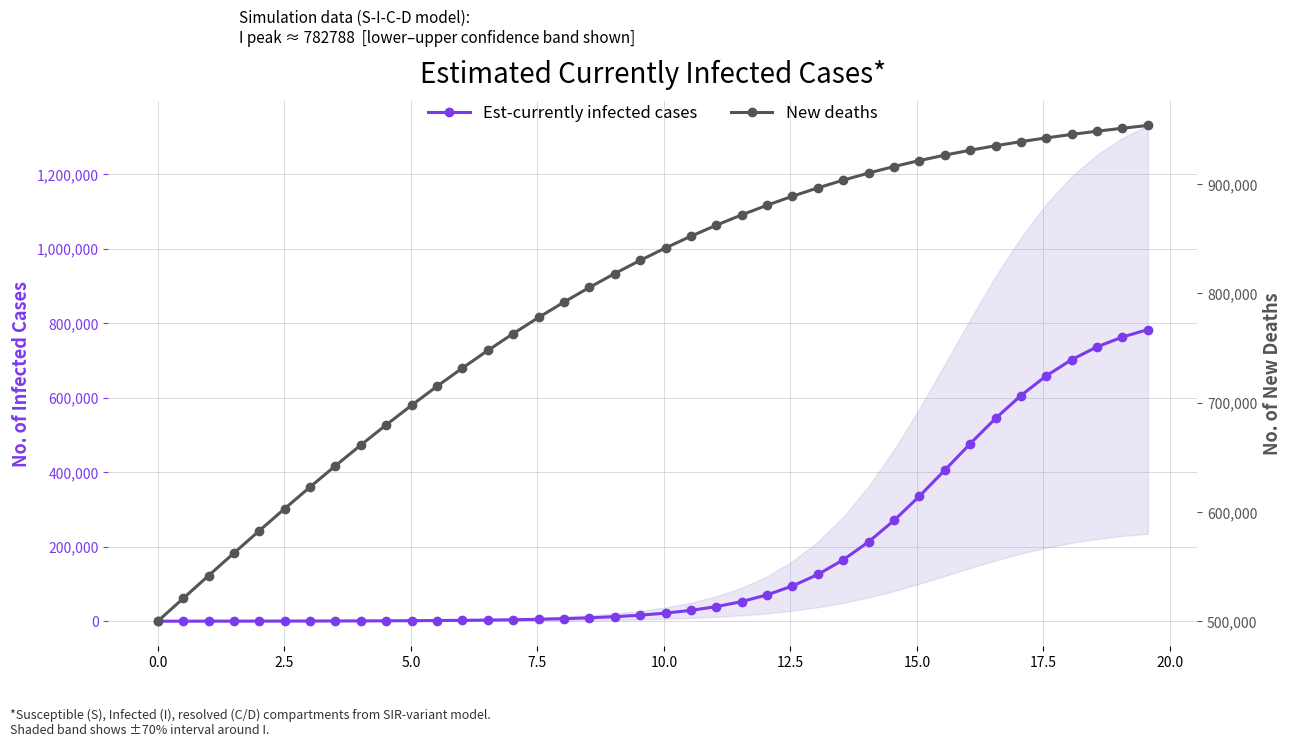

What is the average value of the New deaths series?

795293.3